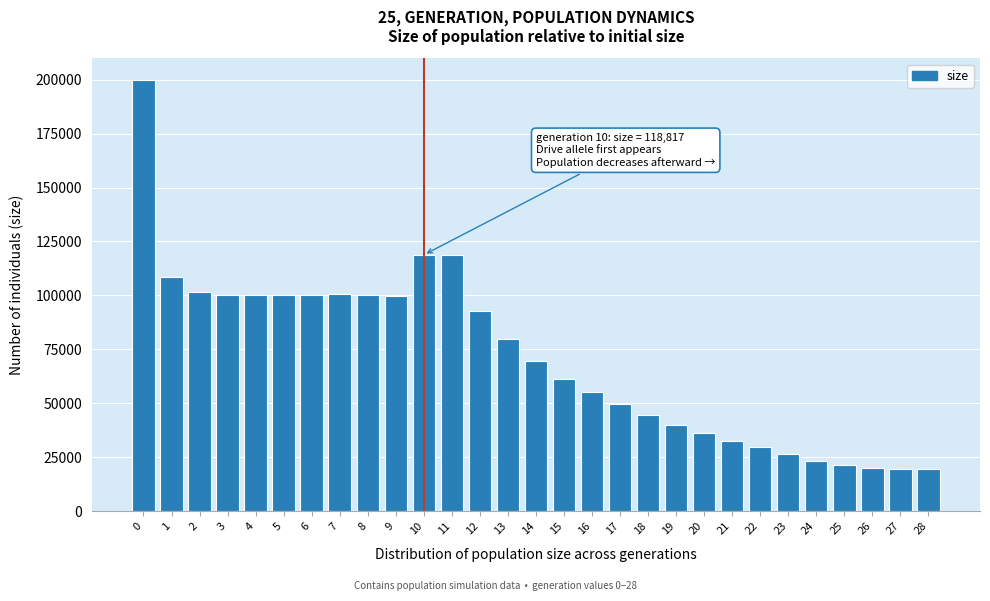

What is the value of the 21st bar from the left?

36395